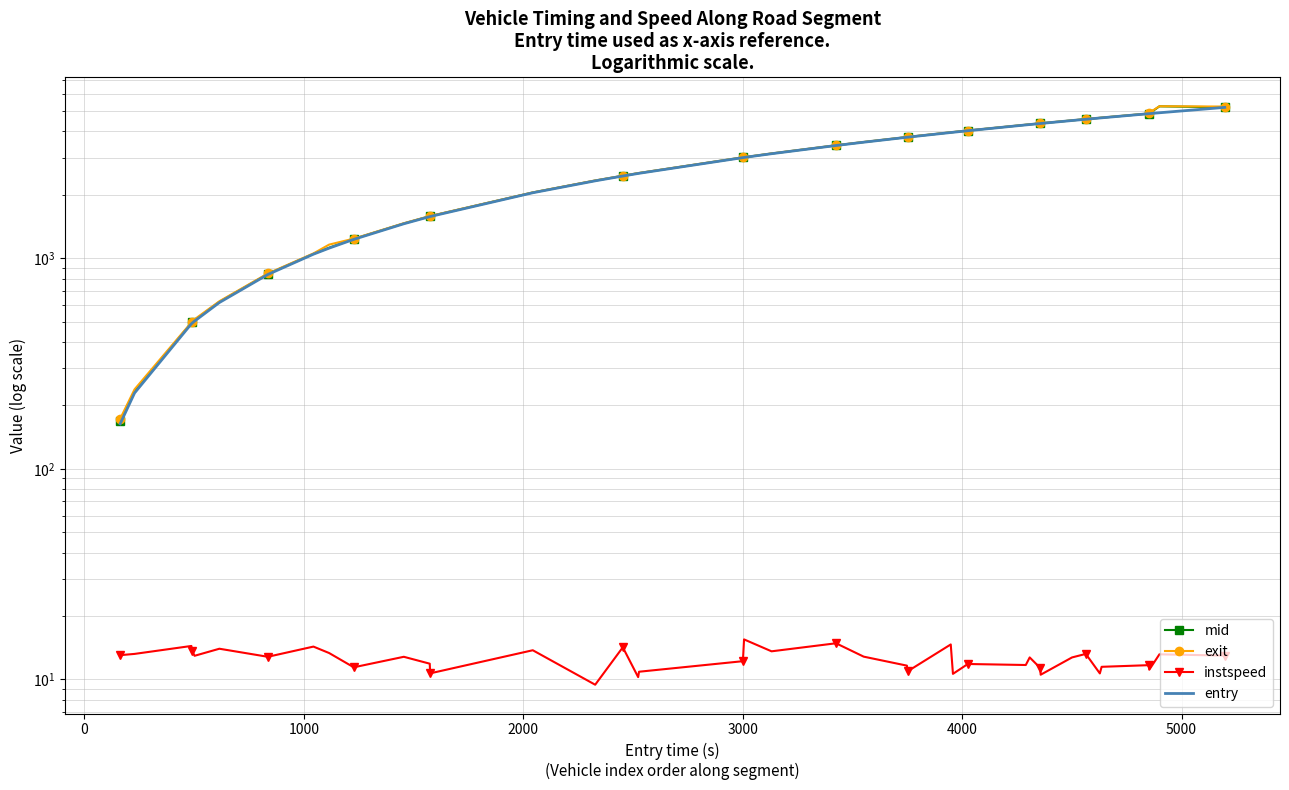

What is the average value of the instspeed series?

12.5